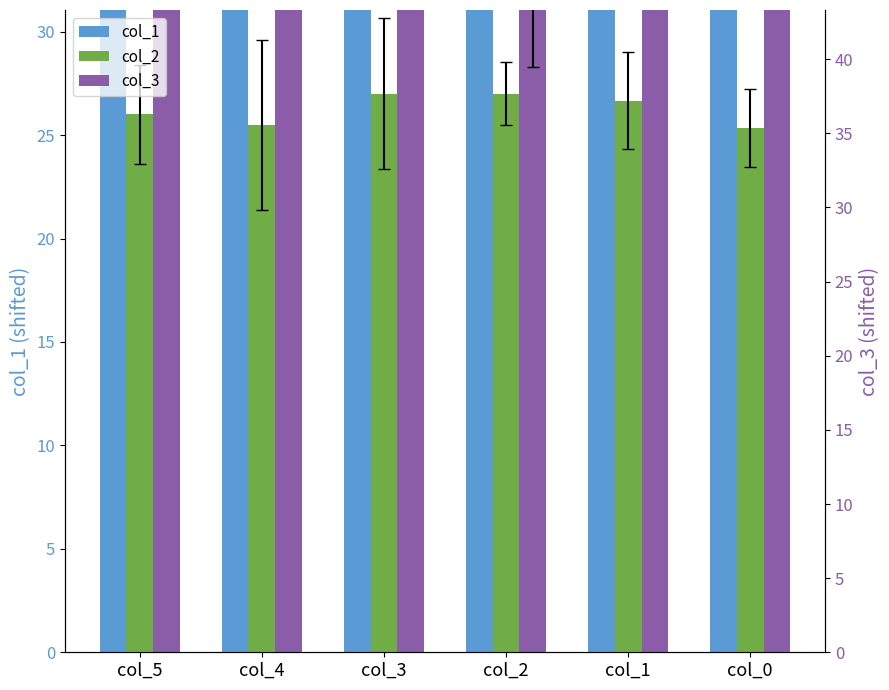

At which category is the sum across all series the highest?

col_1